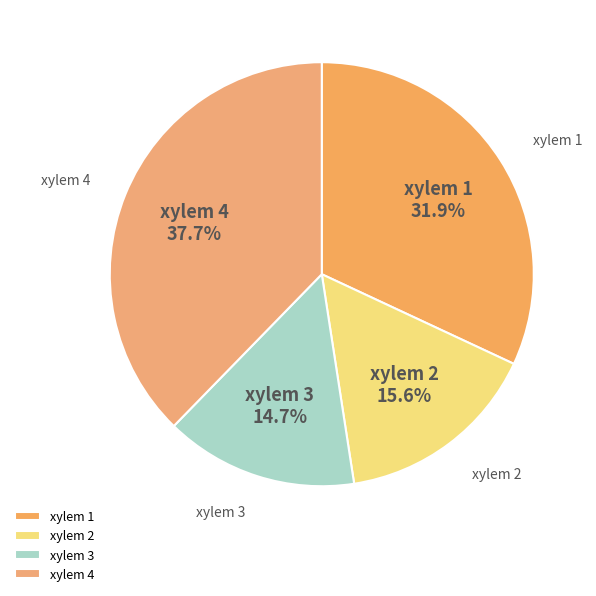

Is there a majority slice in this chart?

No